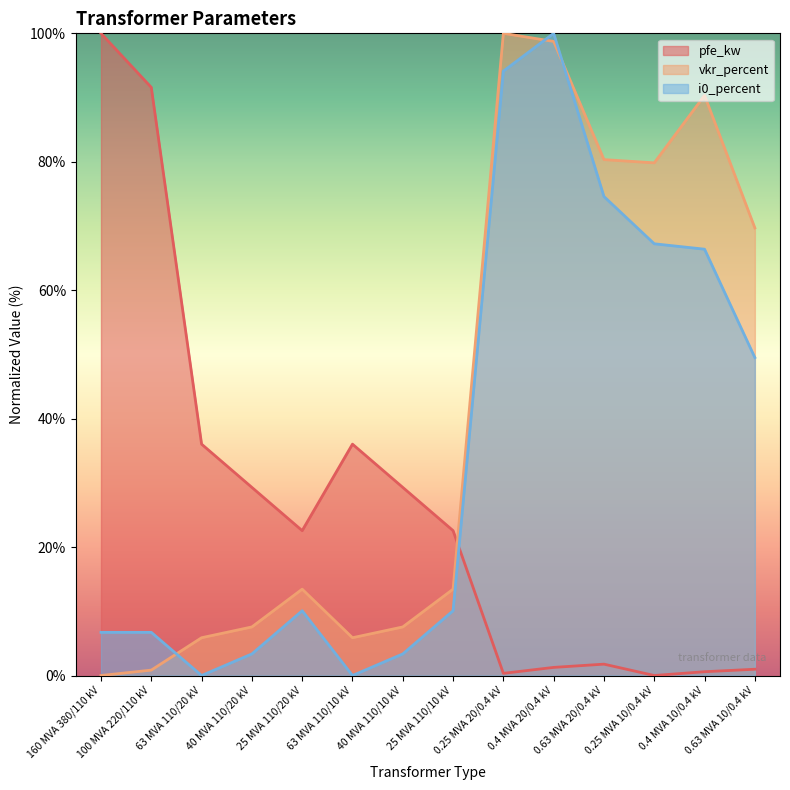

Is it true that i0_percent equals 0.0 at 63 MVA 110/10 kV?

True